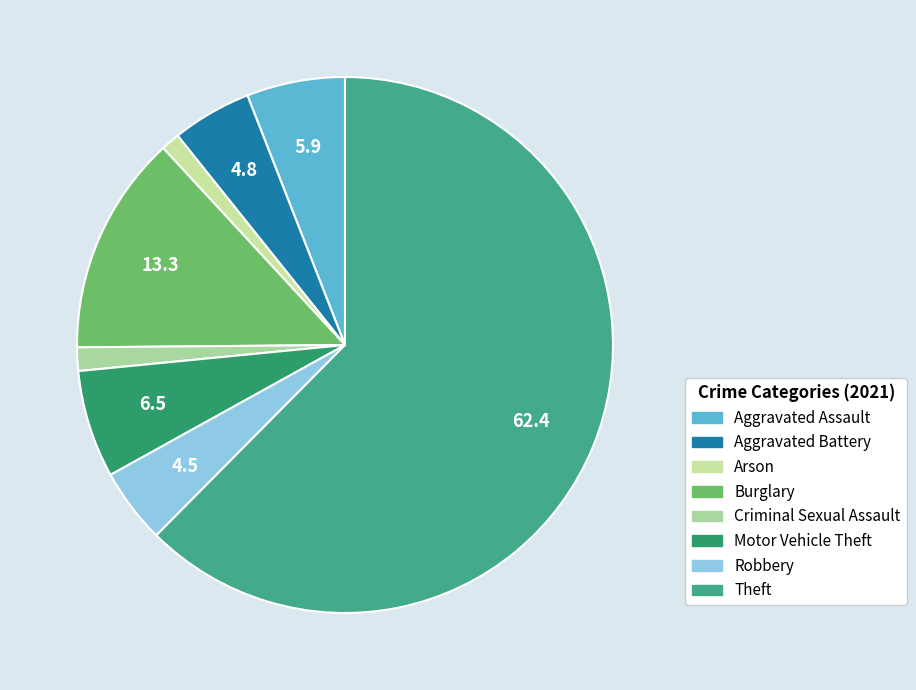

To the nearest percent, what is the combined percentage of Robbery and Motor Vehicle Theft?

11%